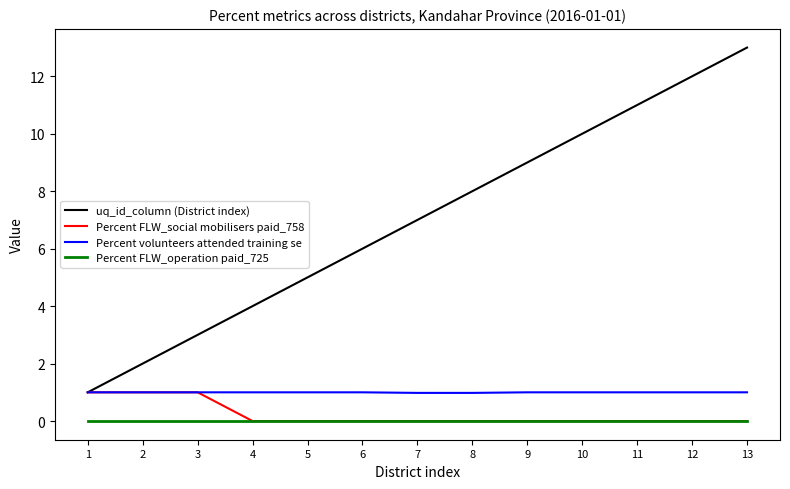

How many Percent FLW_social mobilisers paid_758 values are between 0 and 1?

13